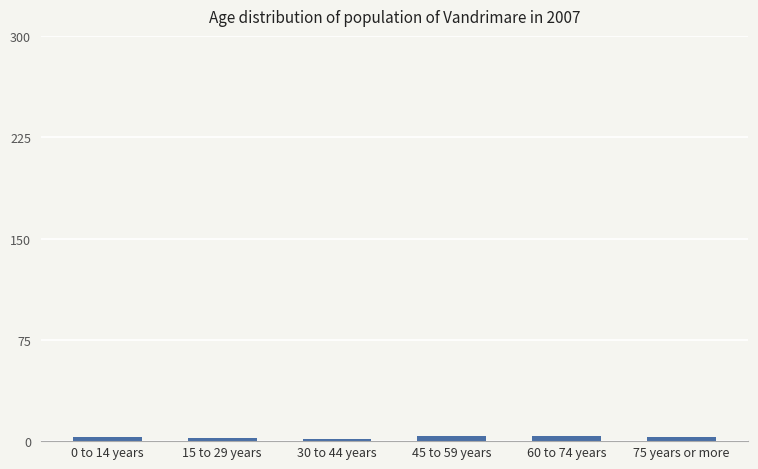

Does the chart contain stacked bars?

No